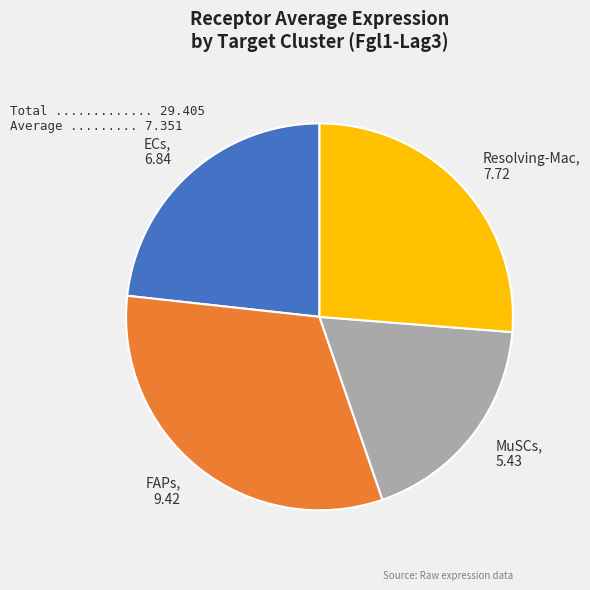

Does any single category account for the majority?

No